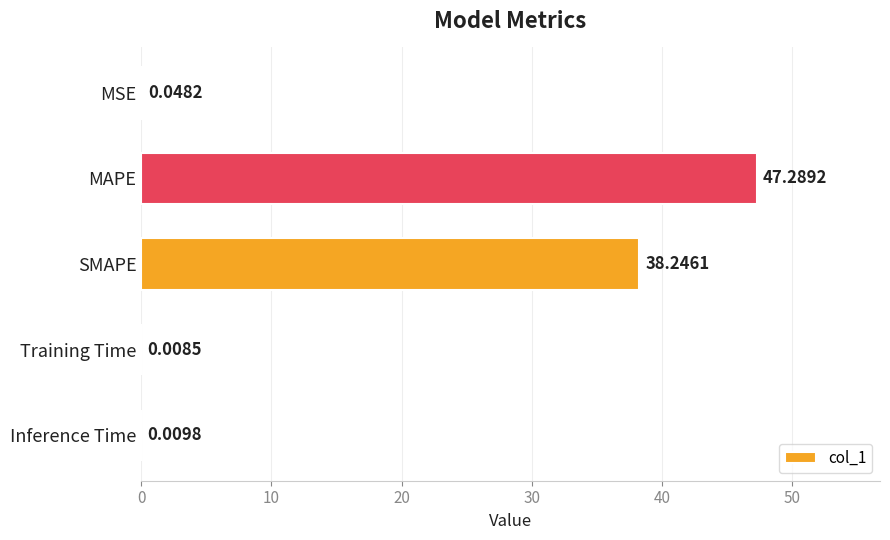

Which label corresponds to the largest value in the chart?

MAPE